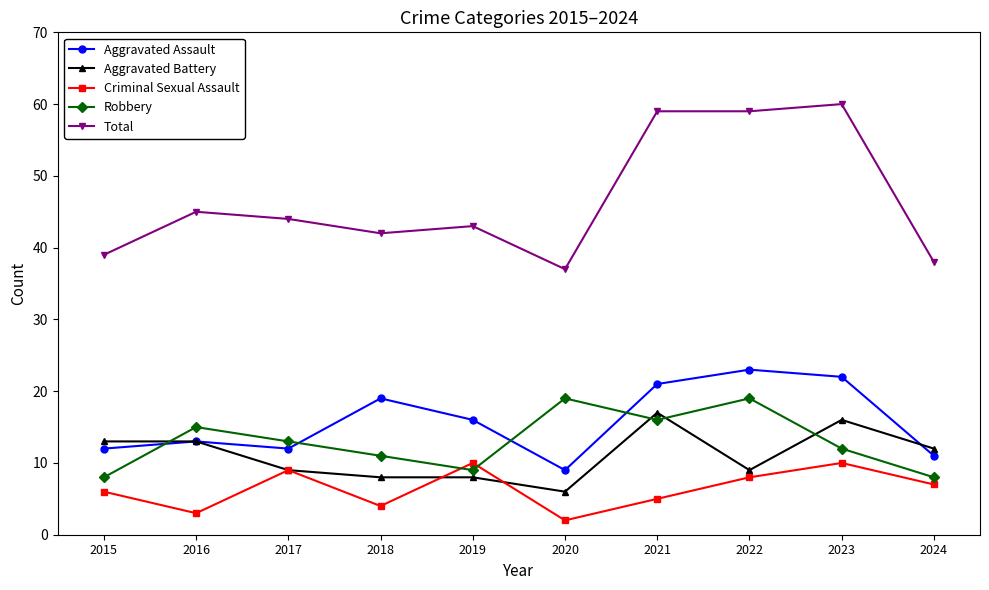

Reading right to left, transcribe all the data shown in this chart.

Aggravated Assault: 11	22	23	21	9	16	19	12	13	12
Aggravated Battery: 12	16	9	17	6	8	8	9	13	13
Criminal Sexual Assault: 7	10	8	5	2	10	4	9	3	6
Robbery: 8	12	19	16	19	9	11	13	15	8
Total: 38	60	59	59	37	43	42	44	45	39